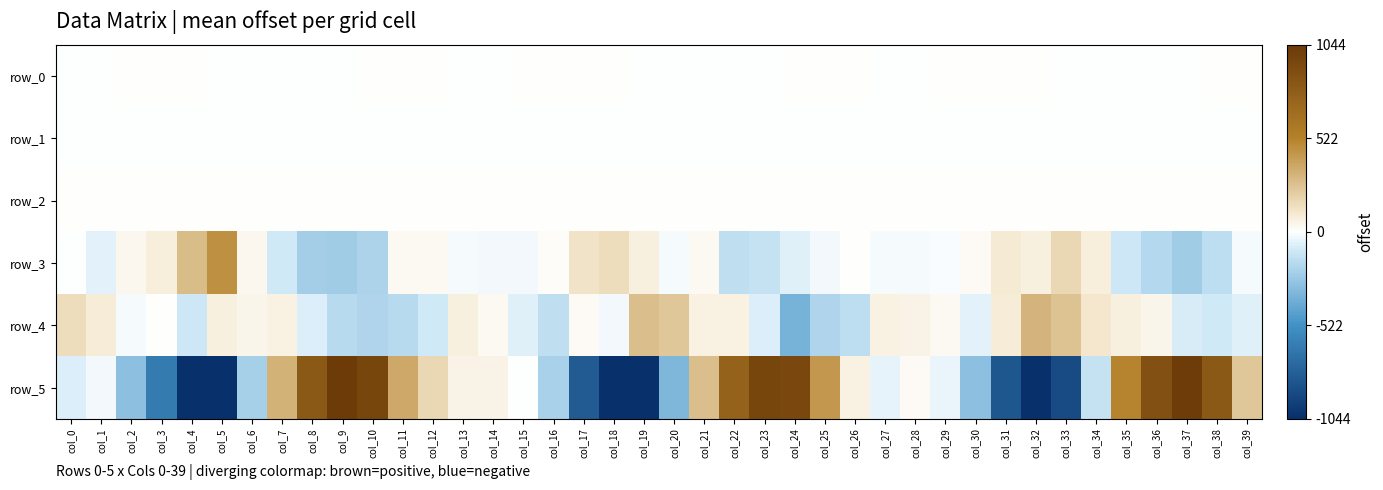

The value of row_5 at col_8 is 1078.5. True or false?

False